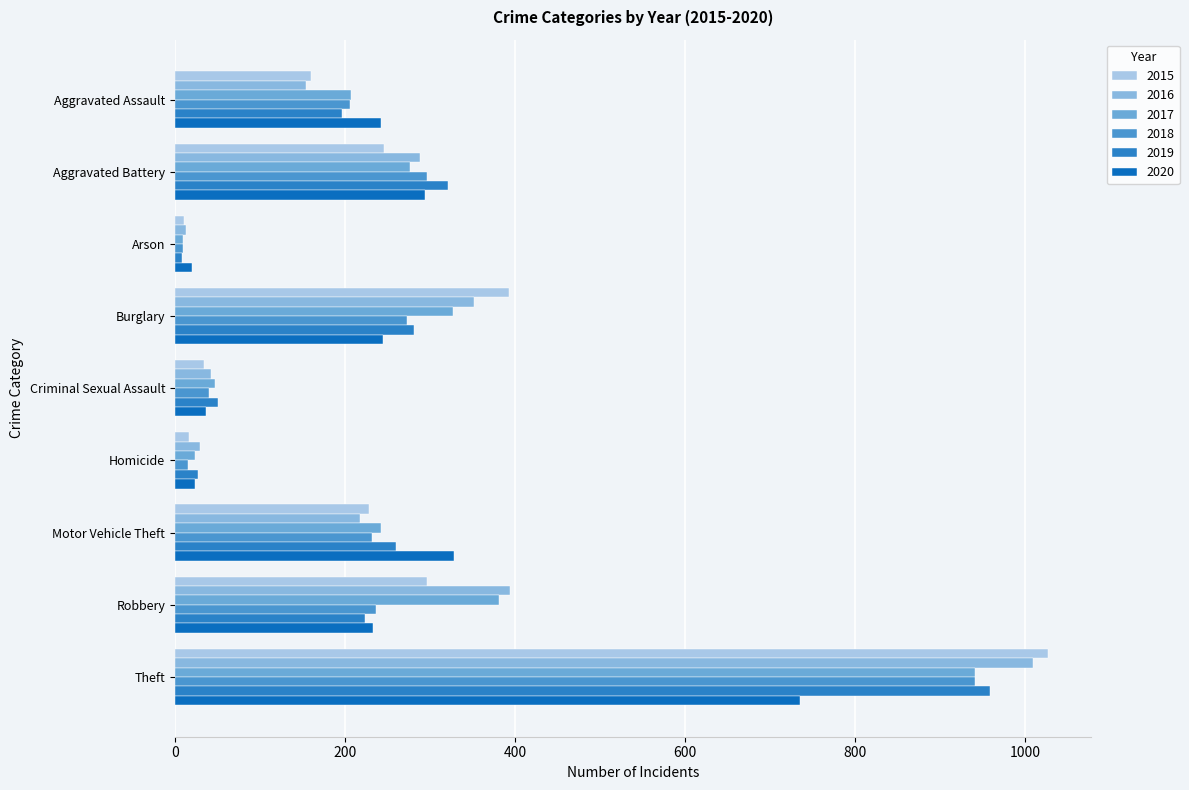

The value of 2017 at Homicide is 42. True or false?

False